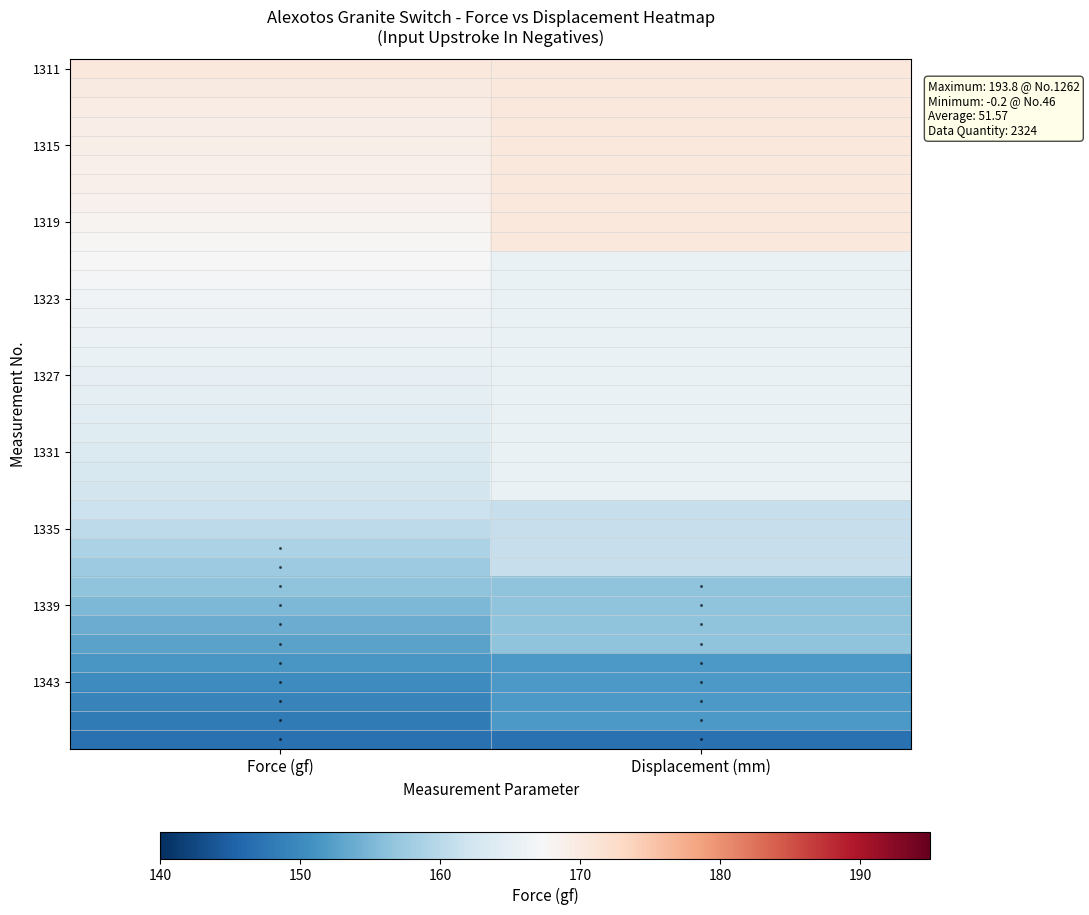

At which category is the sum across all series the highest?

Displacement (mm)